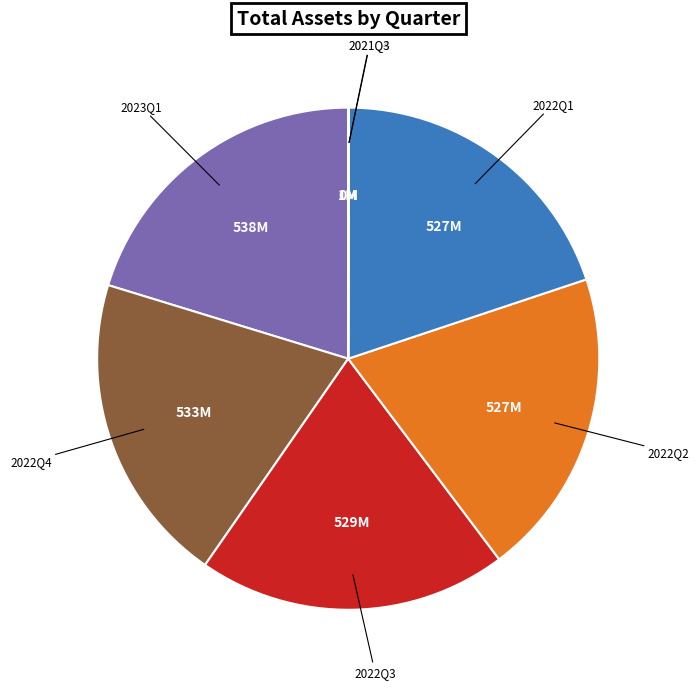

Is it true that 2022Q3 is 20% of the pie?

True